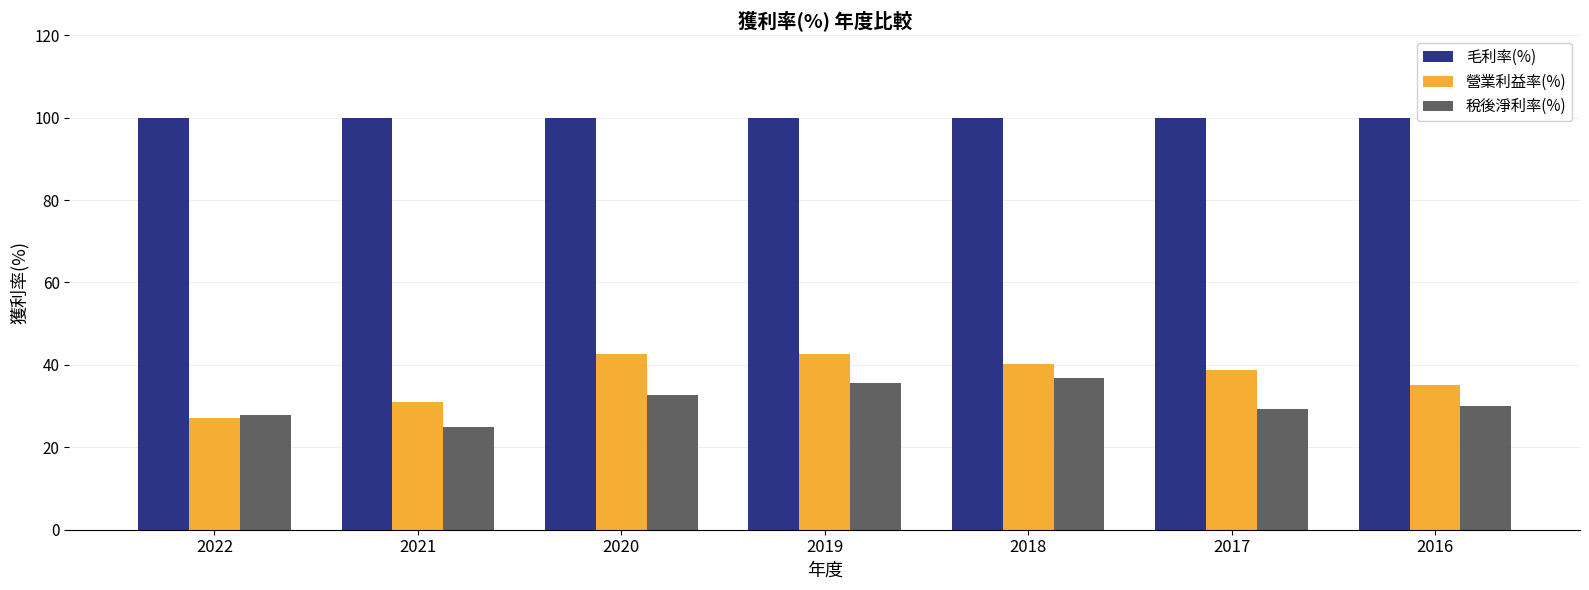

Which category has the highest value in the 稅後淨利率(%) series?

2018